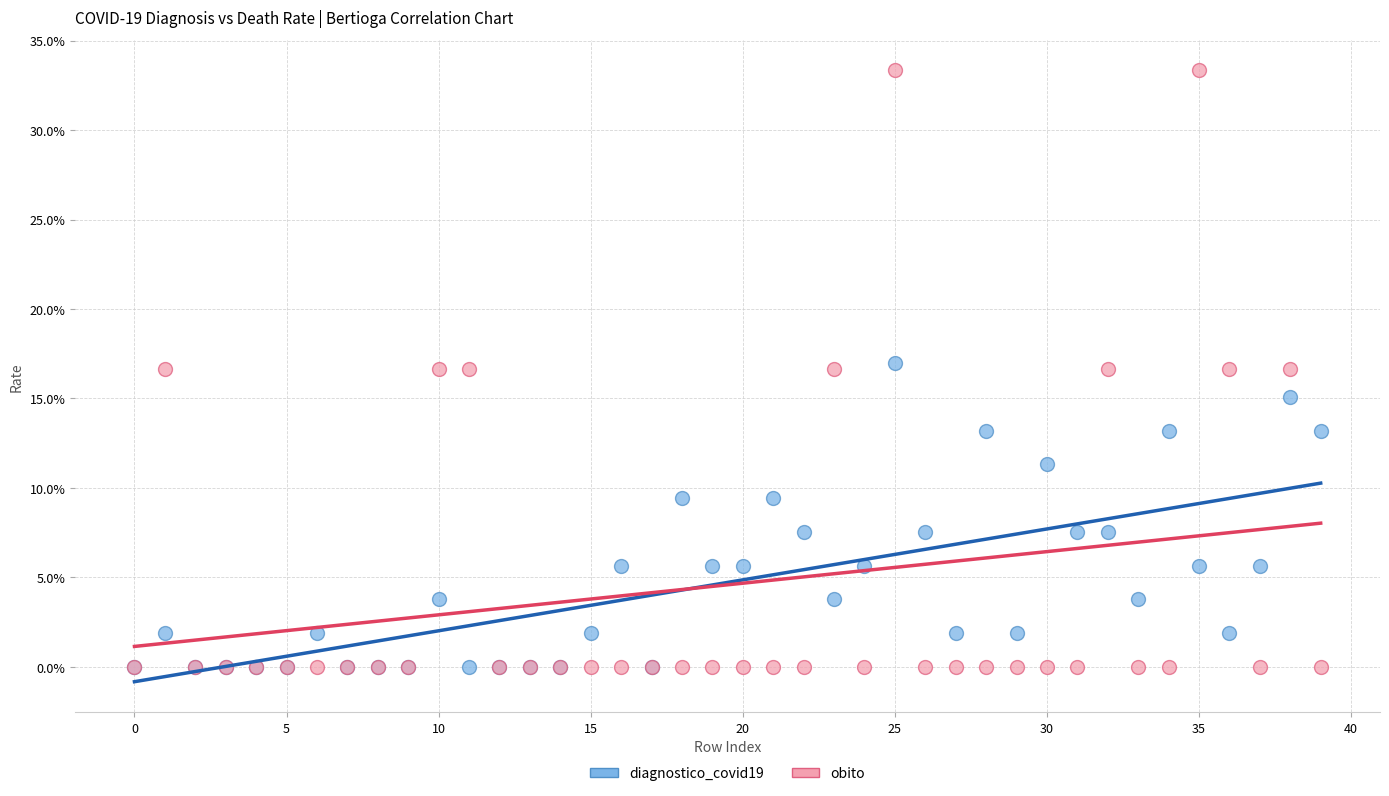

Which series has the widest spread of Y values?

obito